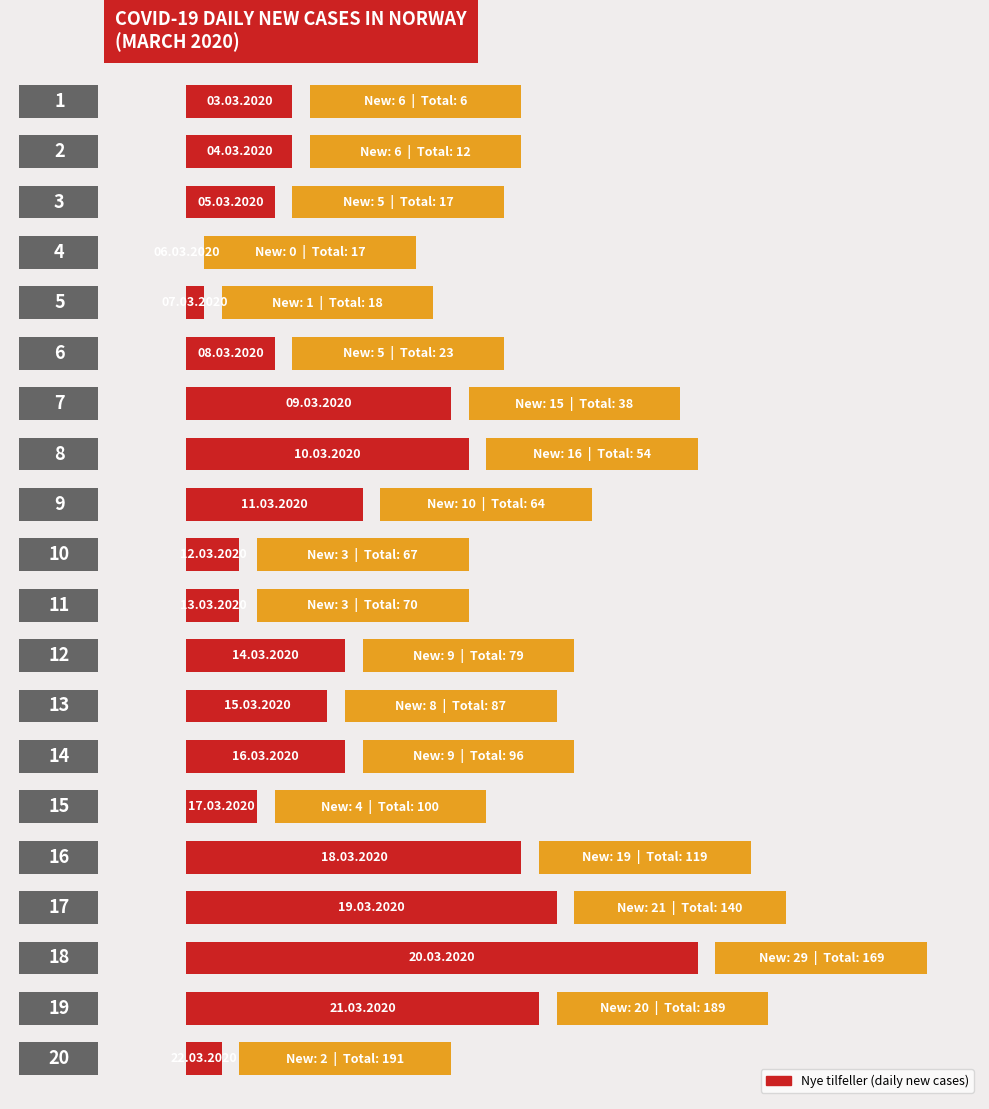

What is the greatest value displayed?

29